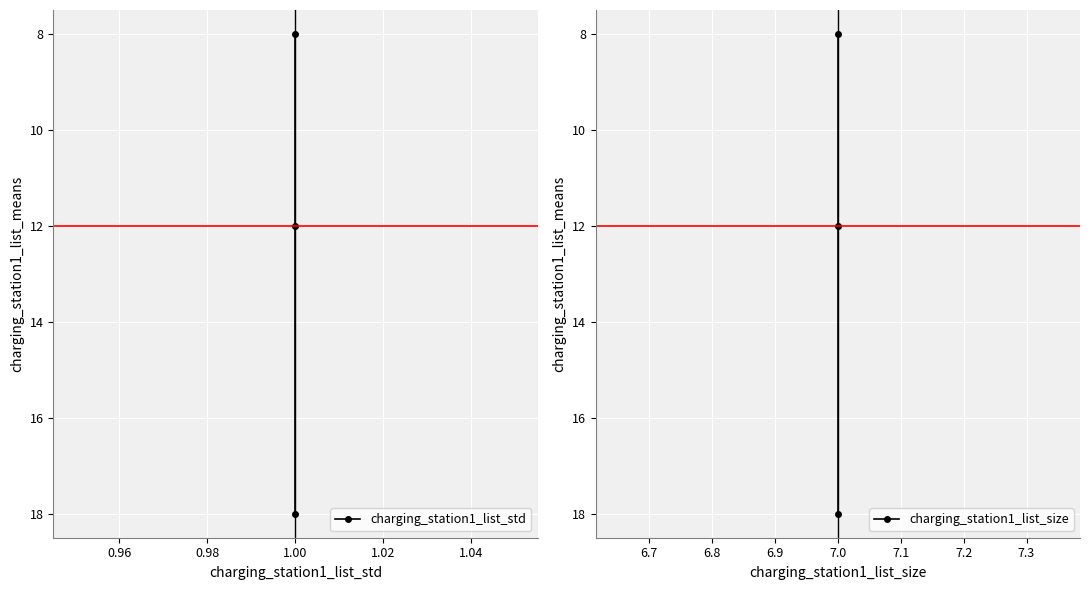

Rank the series by their maximum value, from lowest to highest.

charging_station1_list_std, charging_station1_list_size